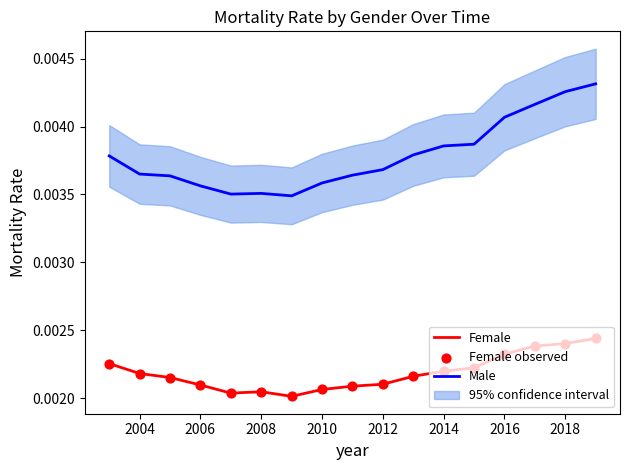

True or false: Male and Female cross at least once.

False